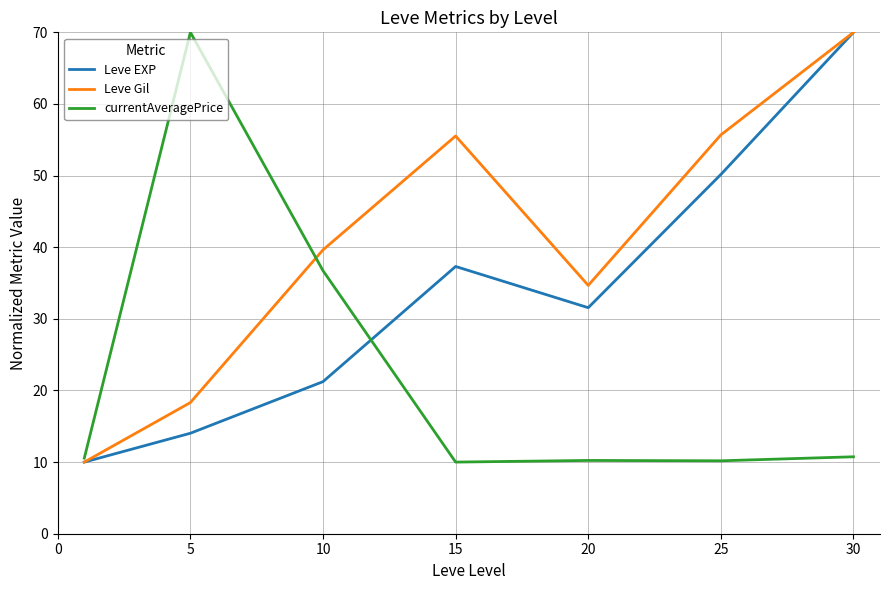

Which series has the largest total across all categories?

Leve Gil